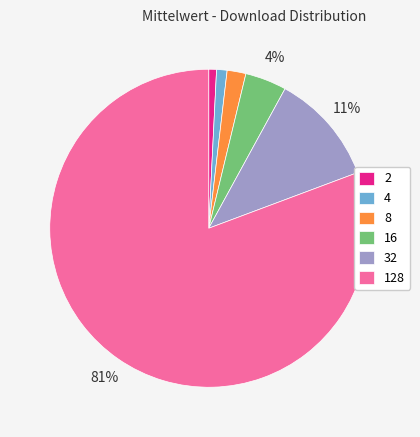

How many slices are in this pie chart?

6